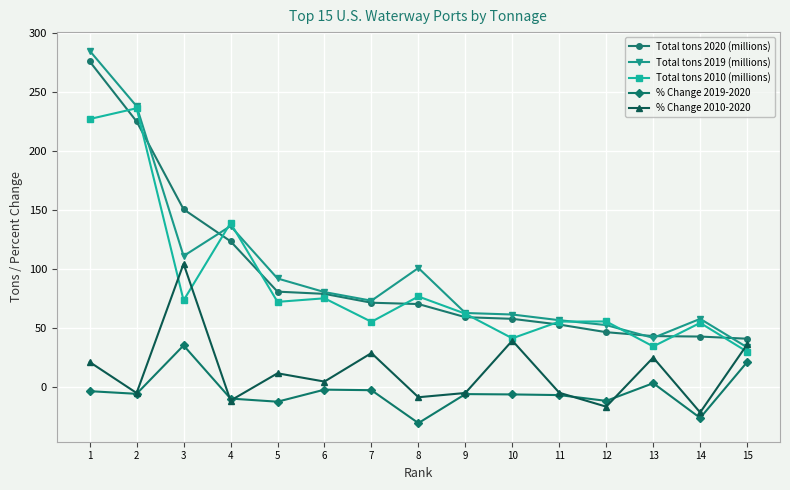

What is the smallest value displayed?

-30.2